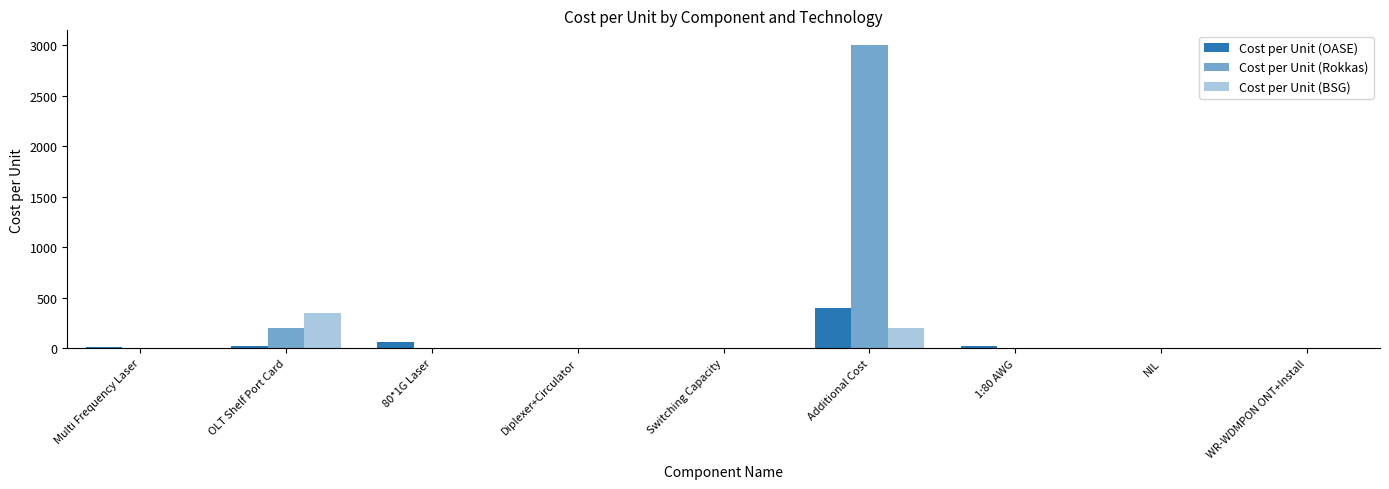

How many series are shown in this chart?

3